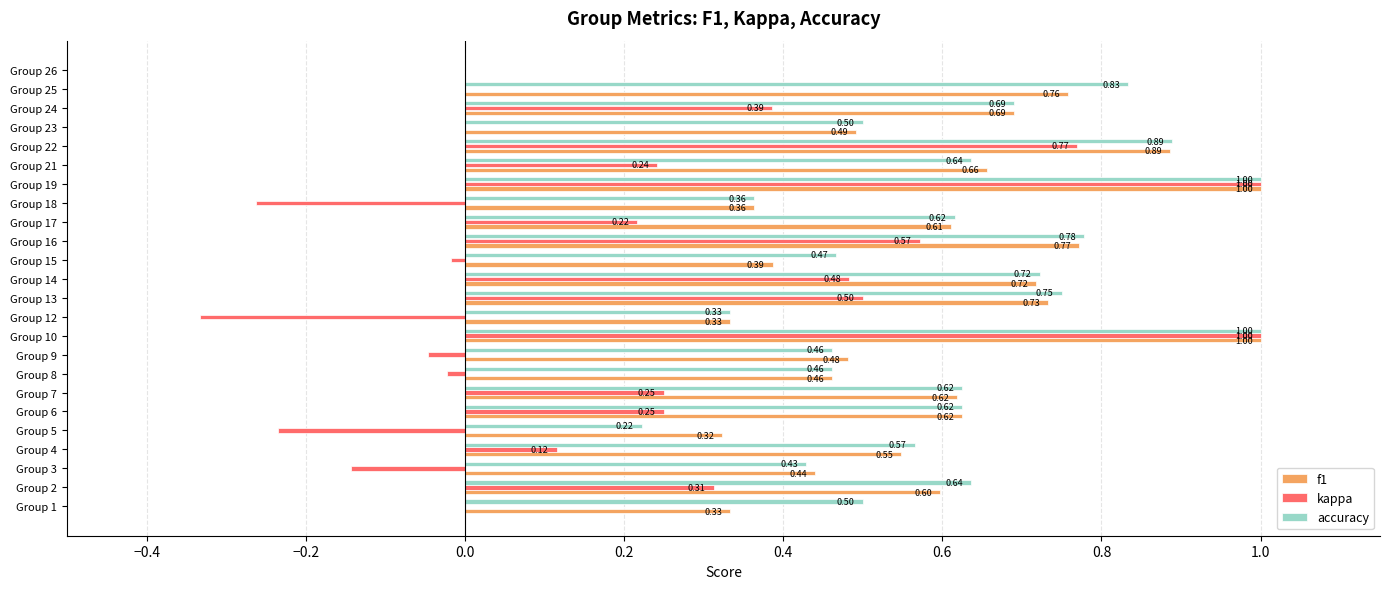

Is the value of f1 at Group 16 greater than the value of accuracy at Group 16?

No